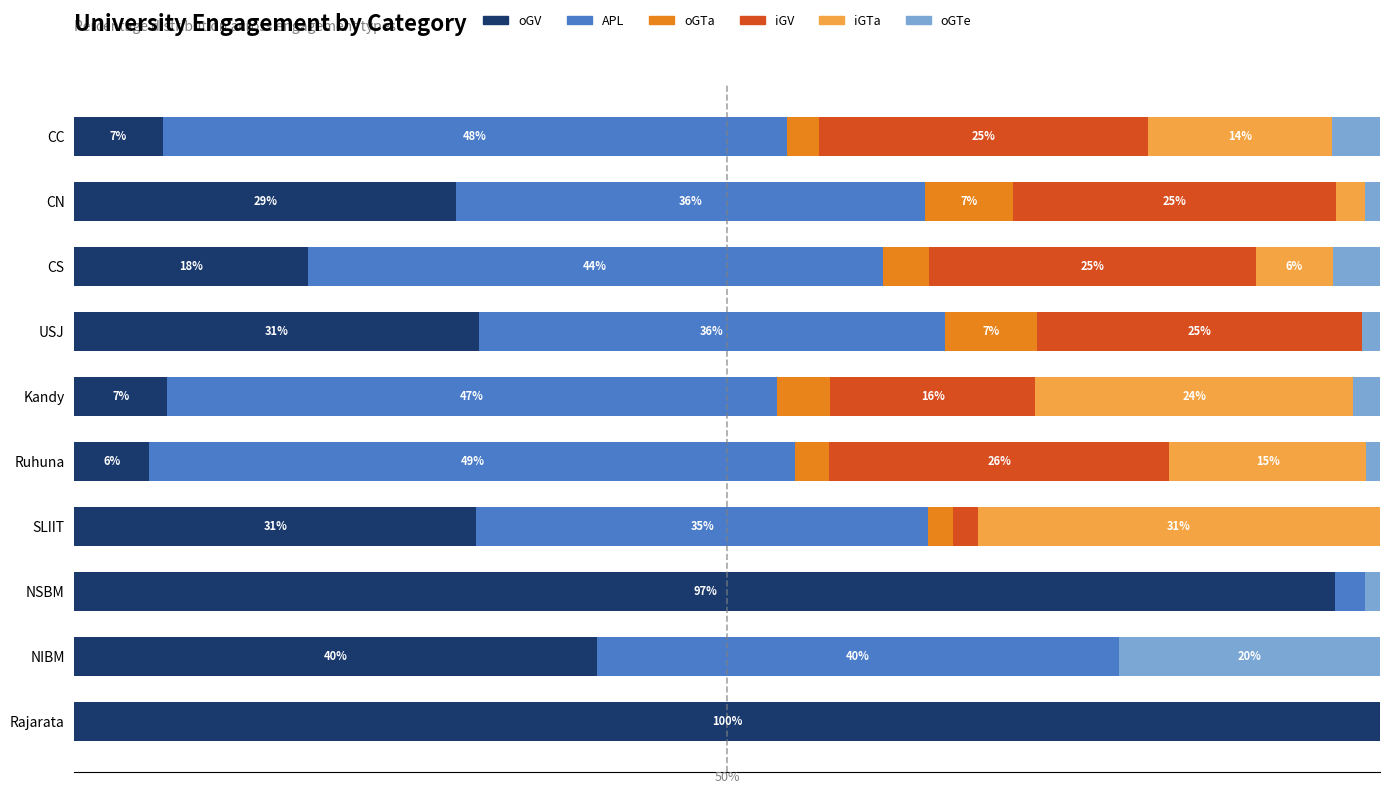

At which label does oGV reach its peak?

Rajarata